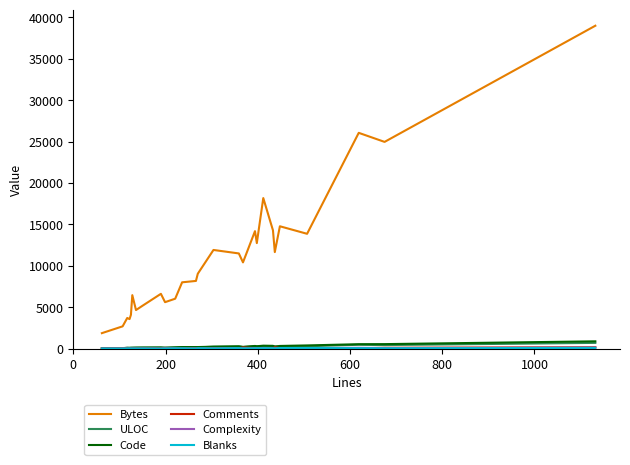

Which series has the widest spread of values?

Bytes